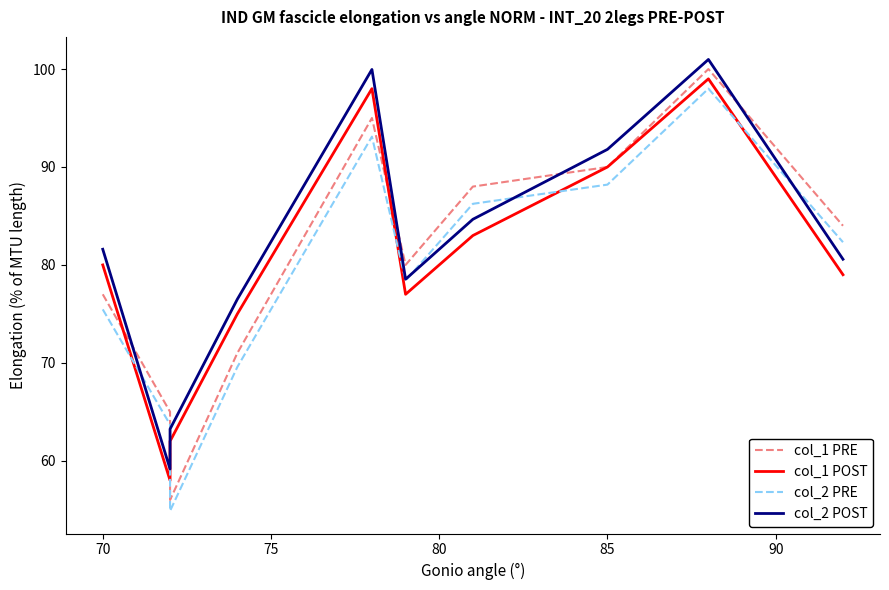

How many interior local peaks does the col_2 PRE series have?

2